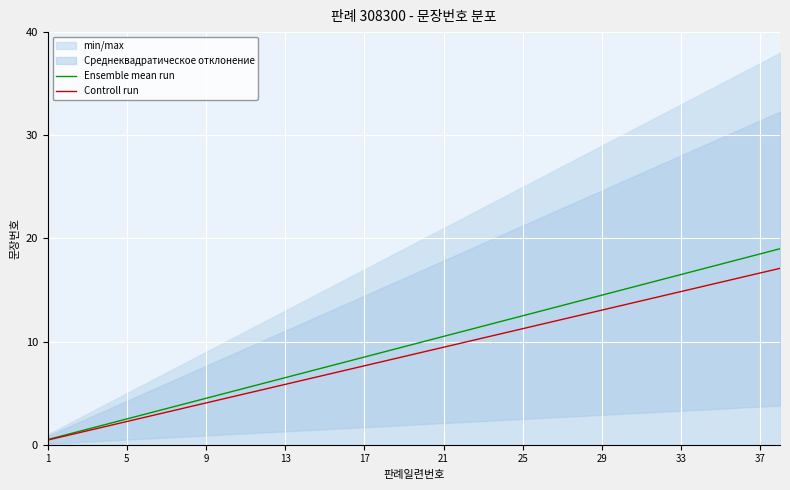

Which series changed the most between 14 and 35?

Ensemble mean run